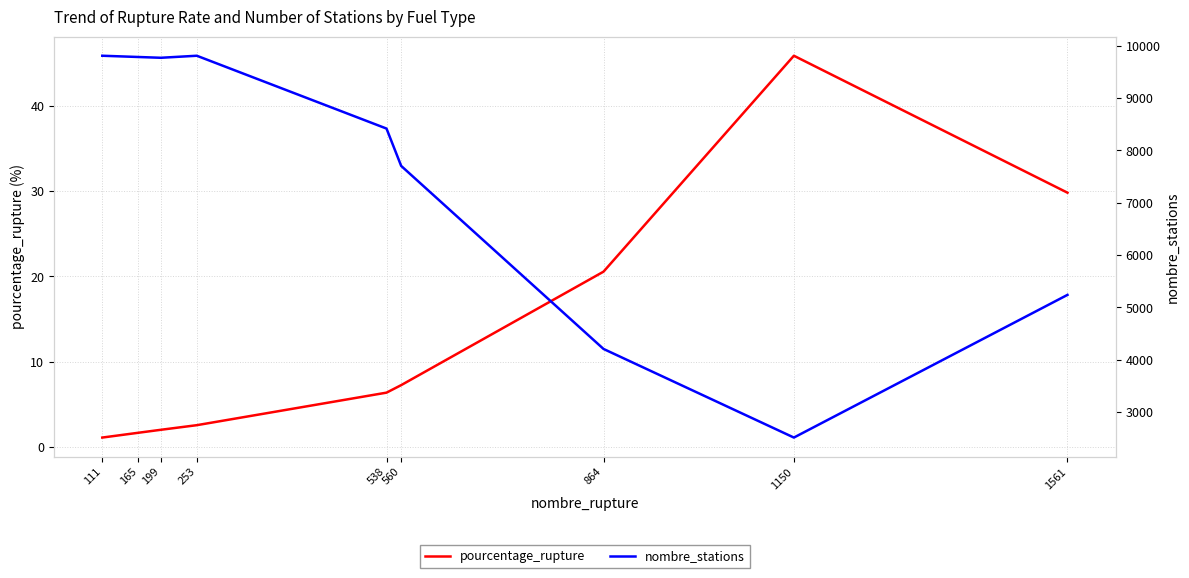

What are all the series names shown in the legend?

pourcentage_rupture, nombre_stations